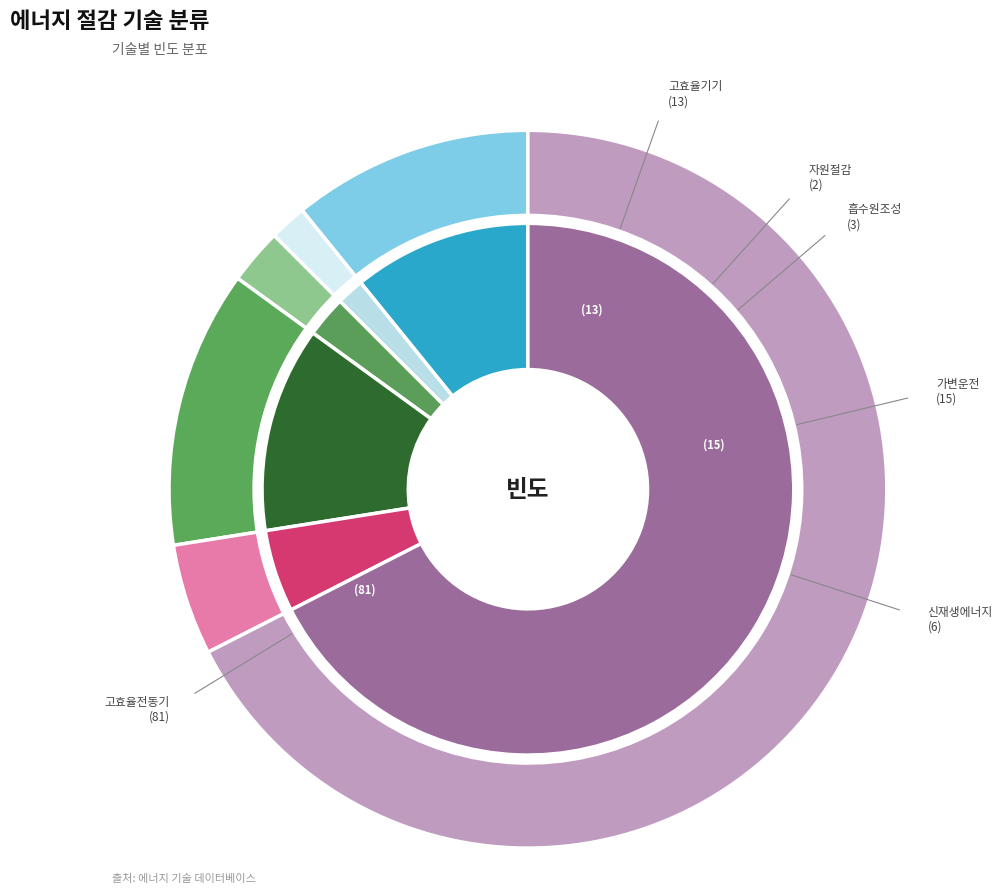

Count the number of slices in the pie.

6